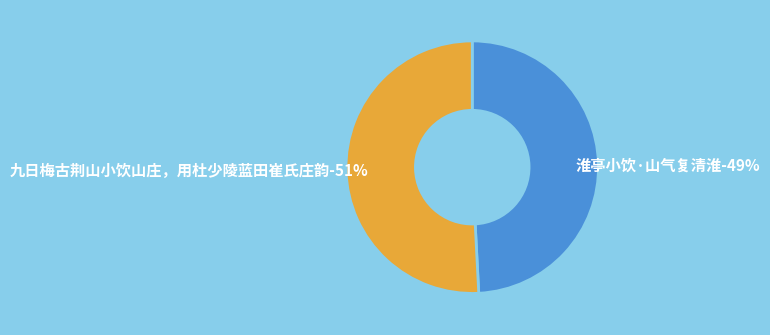

To the nearest percent, what portion does 九日梅古荆山小饮山庄，用杜少陵蓝田崔氏庄韵 represent?

51%